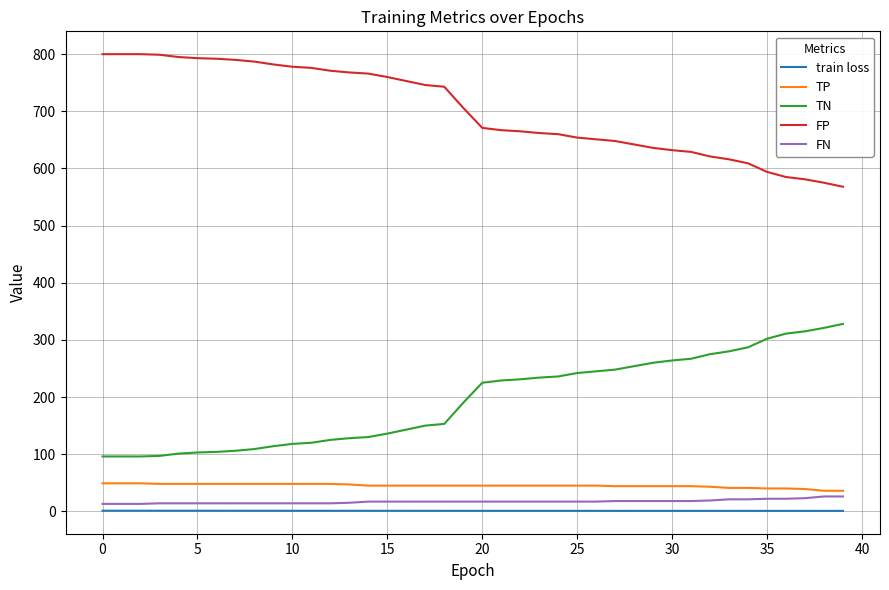

True or false: FP and FN intersect in this chart.

False